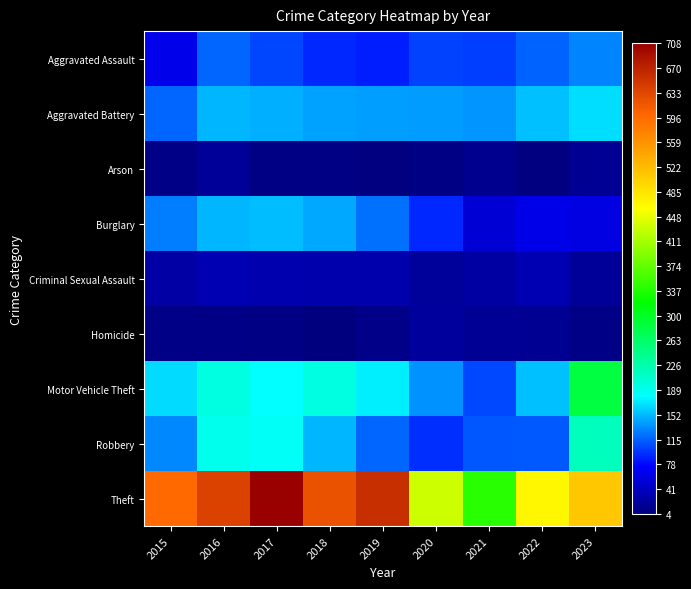

Reading left to right, list all the values displayed in this chart.

Aggravated Assault: 2015=64	2016=118	2017=103	2018=91	2019=87	2020=102	2021=101	2022=116	2023=130
Aggravated Battery: 2015=118	2016=151	2017=148	2018=142	2019=141	2020=140	2021=136	2022=155	2023=167
Arson: 2015=9	2016=18	2017=8	2018=7	2019=6	2020=7	2021=13	2022=6	2023=16
Burglary: 2015=127	2016=151	2017=153	2018=145	2019=121	2020=91	2021=52	2022=63	2023=59
Criminal Sexual Assault: 2015=25	2016=33	2017=31	2018=29	2019=30	2020=20	2021=24	2022=34	2023=19
Homicide: 2015=9	2016=9	2017=8	2018=4	2019=10	2020=21	2021=17	2022=15	2023=9
Motor Vehicle Theft: 2015=165	2016=197	2017=180	2018=197	2019=174	2020=135	2021=105	2022=154	2023=285
Robbery: 2015=131	2016=190	2017=185	2018=151	2019=118	2020=94	2021=110	2022=112	2023=217
Theft: 2015=599	2016=639	2017=708	2018=622	2019=658	2020=433	2021=343	2022=468	2023=512